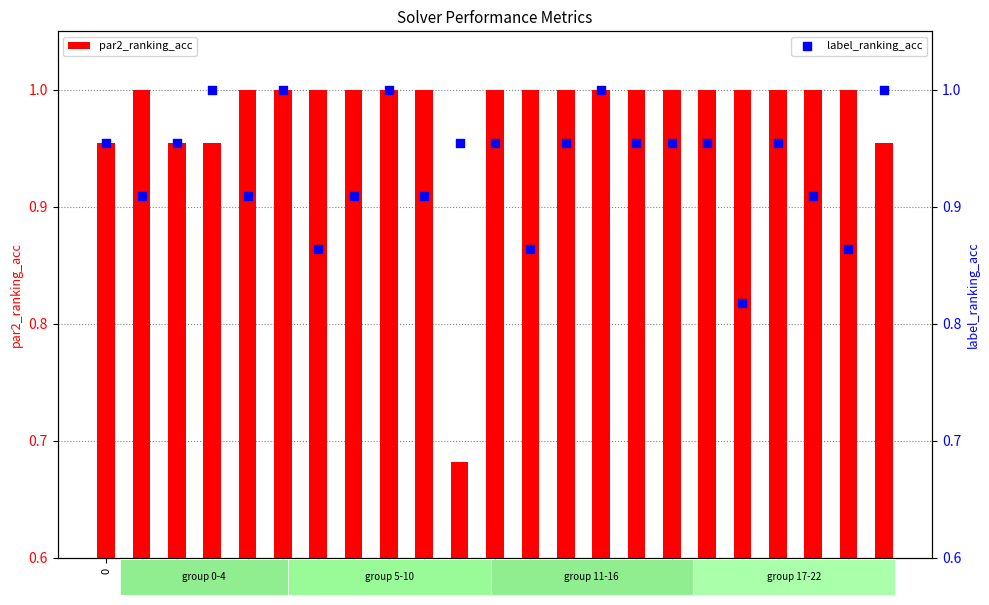

Which series reaches the maximum Y coordinate?

par2_ranking_acc